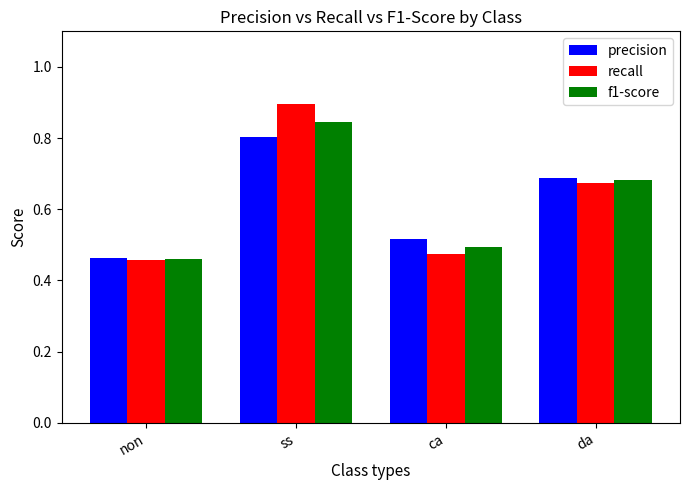

What is the difference between the second highest and minimum values in the precision series?

0.2